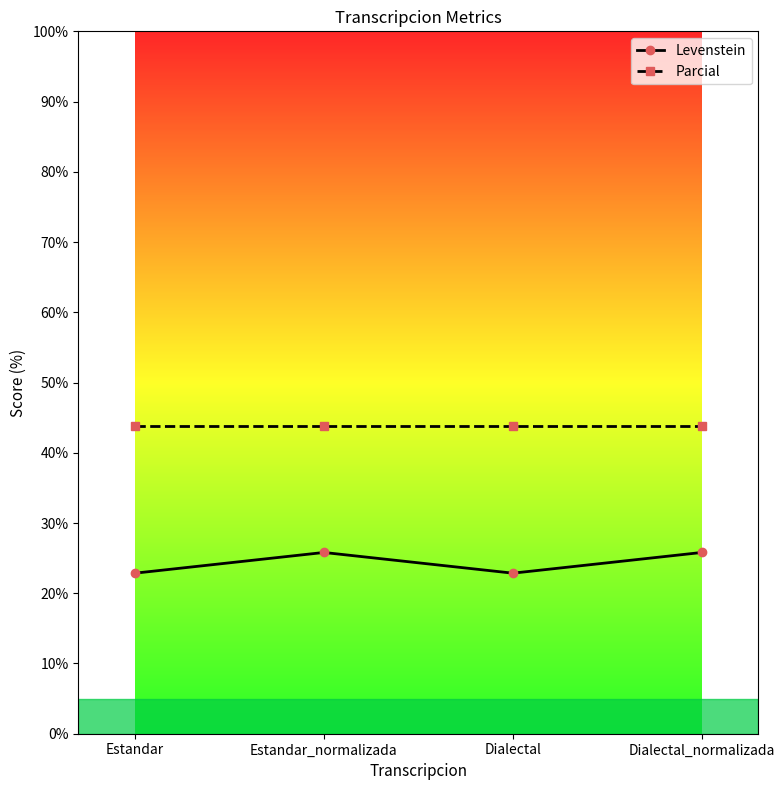

Read the Levenstein value at Dialectal_normalizada.

25.8